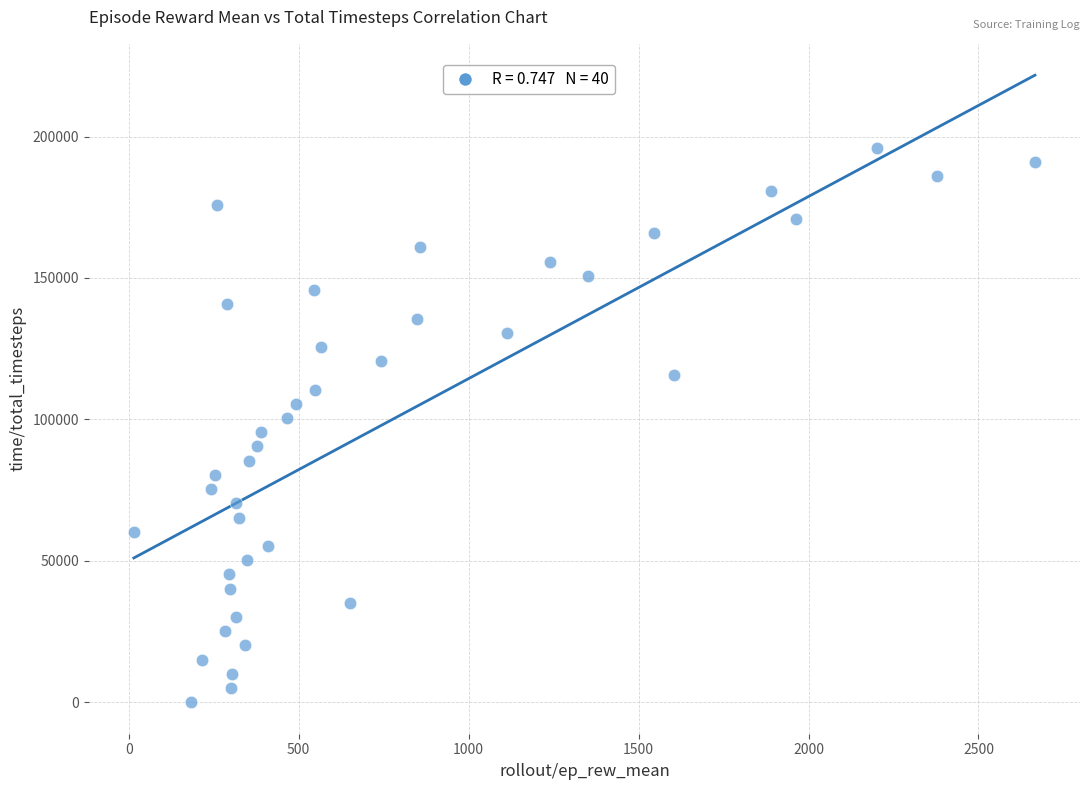

What is the range of Y values (max minus min)?

195979.9